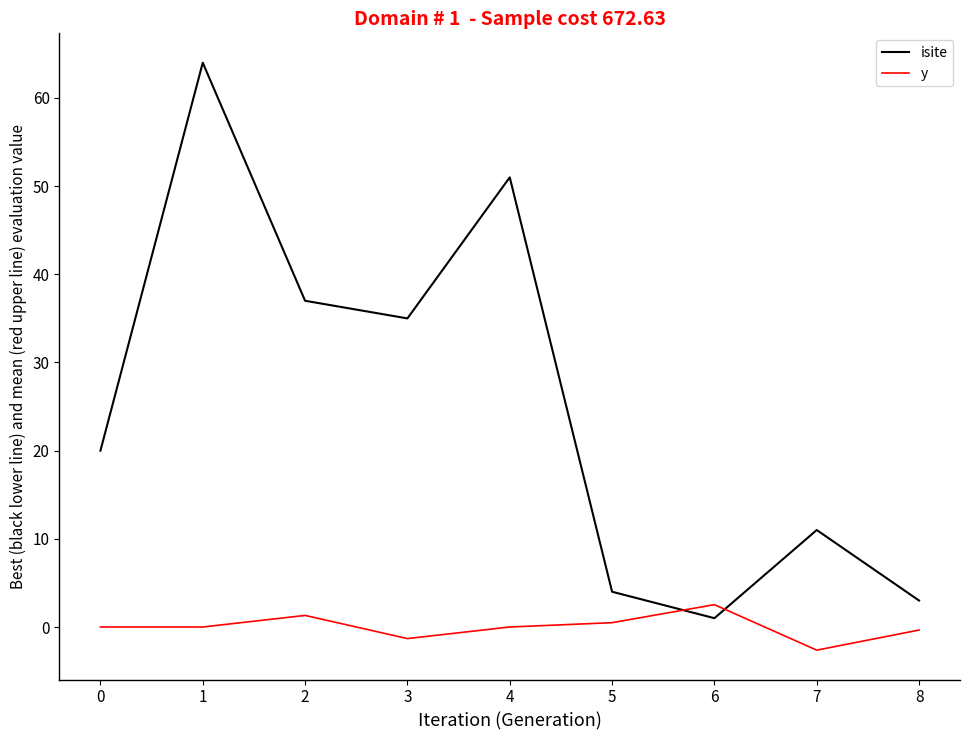

Which series changed the most between 1 and 4?

isite